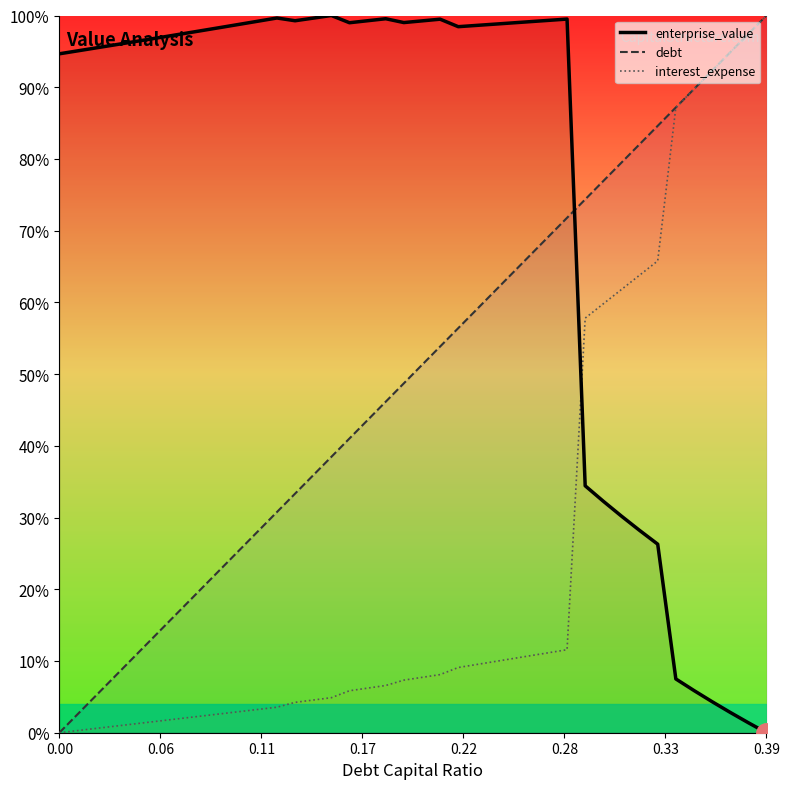

Which series ends up on top after the final intersection of debt and enterprise_value?

debt